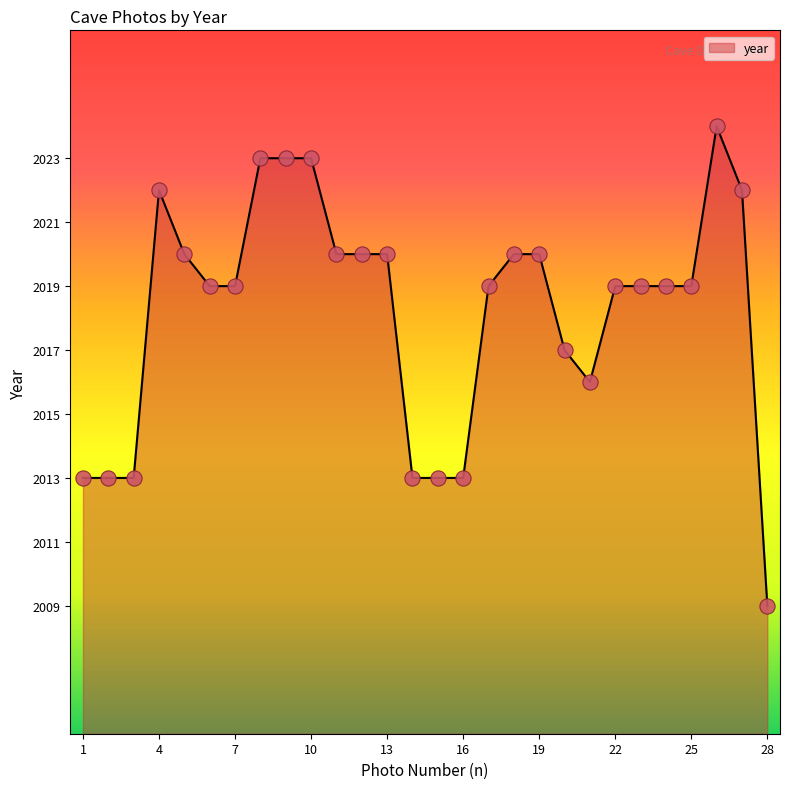

What is the minimum value shown in the chart?

2009